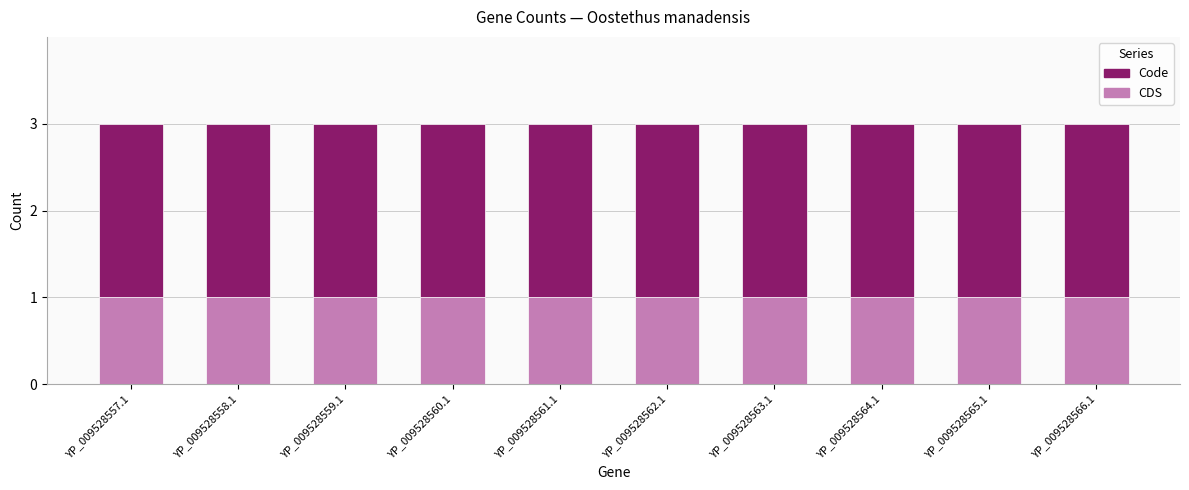

True or false: CDS has a value of 2 at YP_009528564.1.

False